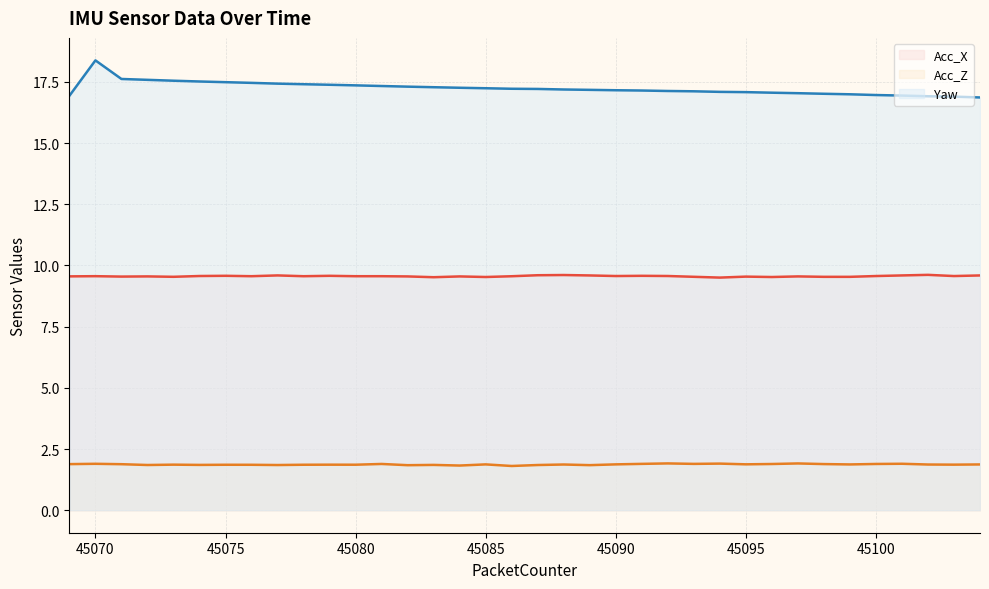

What is the total value across all series at 45075?

28.9